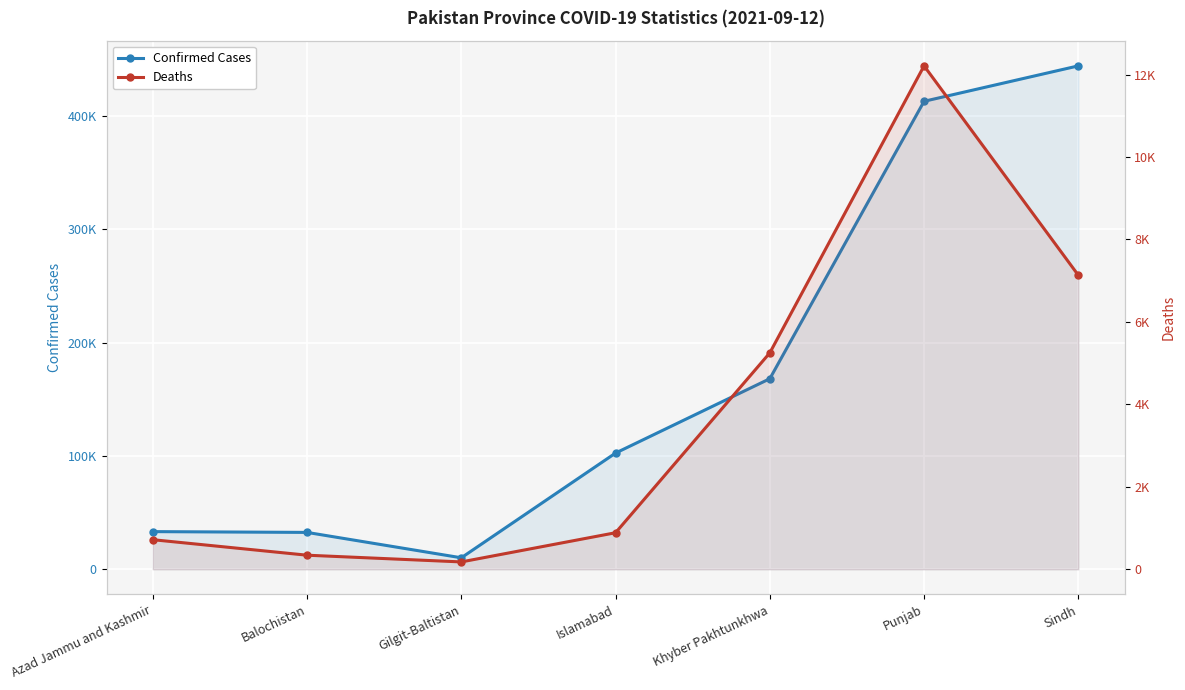

At which category does Confirmed Cases reach its first local valley?

Gilgit-Baltistan